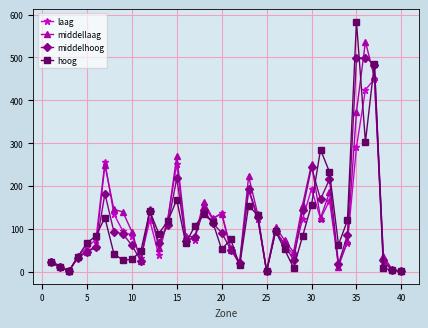

Which series has the widest spread of values?

hoog